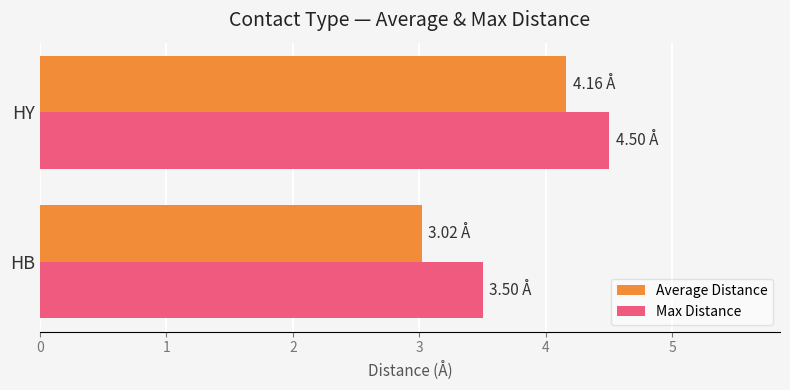

Which series has the widest spread of values?

Average Distance